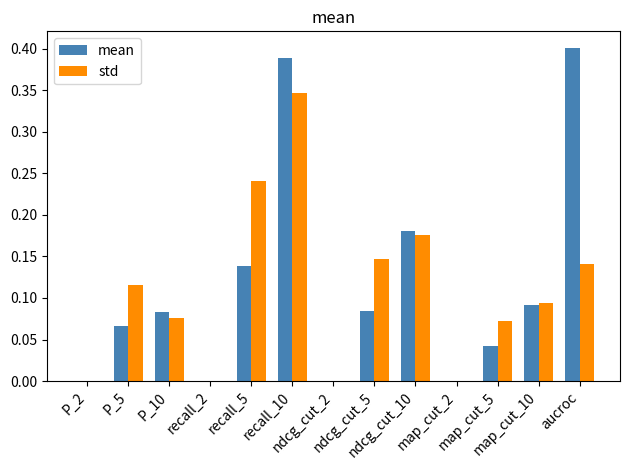

How many groups of bars are there?

13